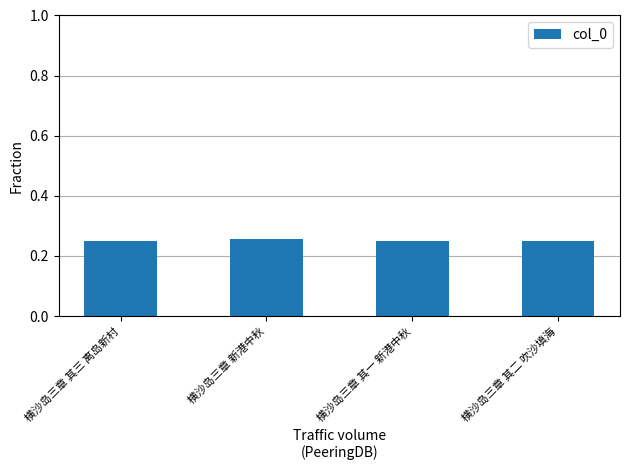

The value at 横沙岛三章 其二 吹沙填海 is 0.4. True or false?

False